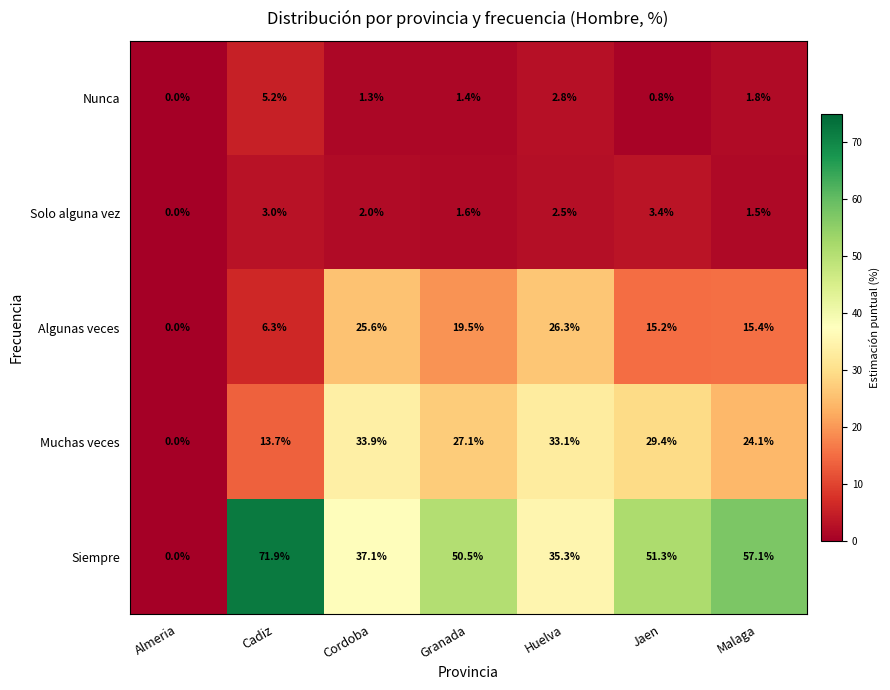

Rank the series by their maximum value, from lowest to highest.

Solo alguna vez, Nunca, Algunas veces, Muchas veces, Siempre